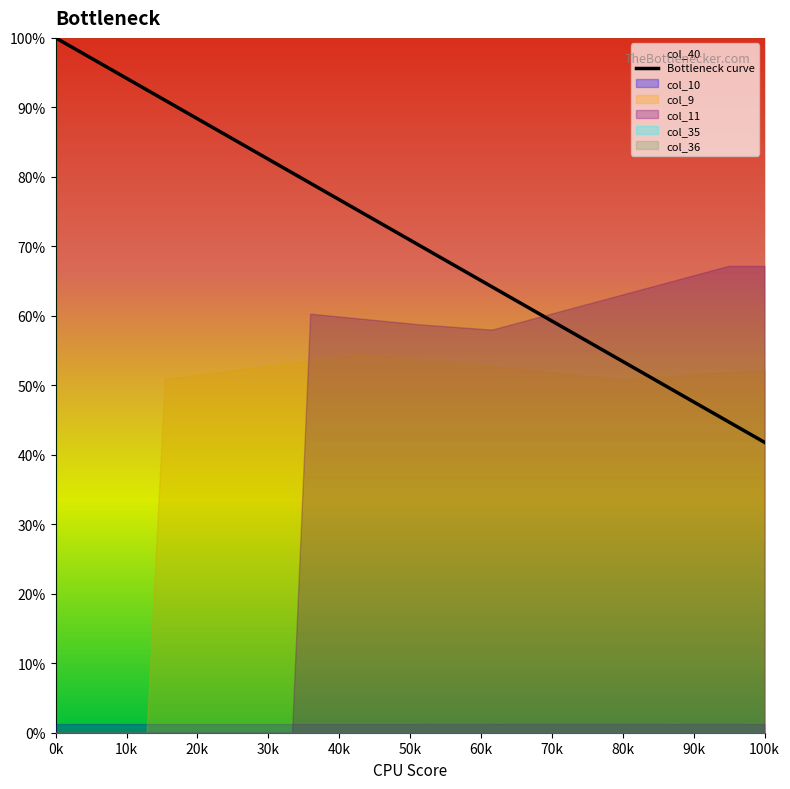

What is the minimum value for Bottleneck curve?

41.8